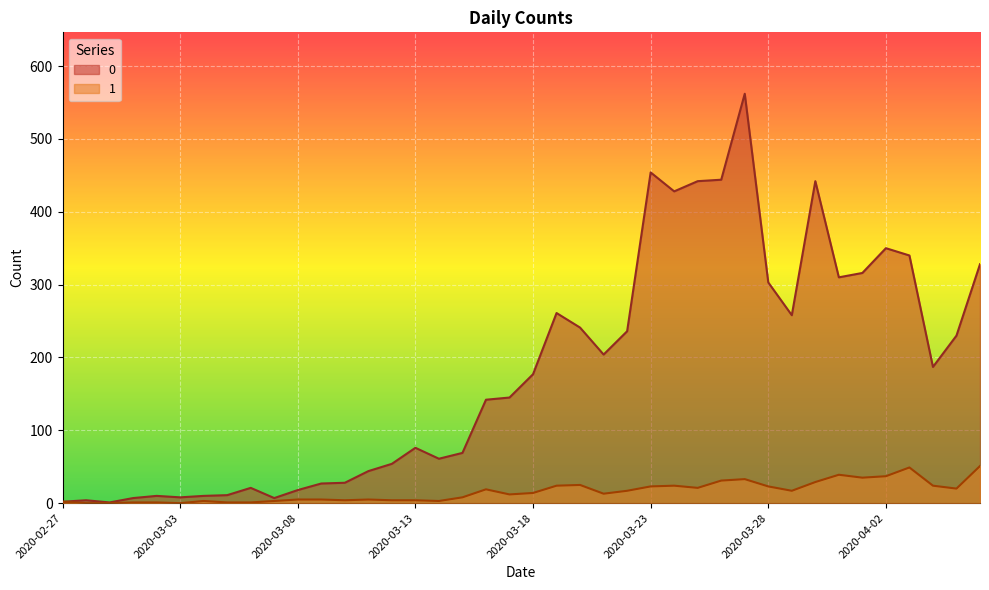

How many values in 1 are above zero?

37